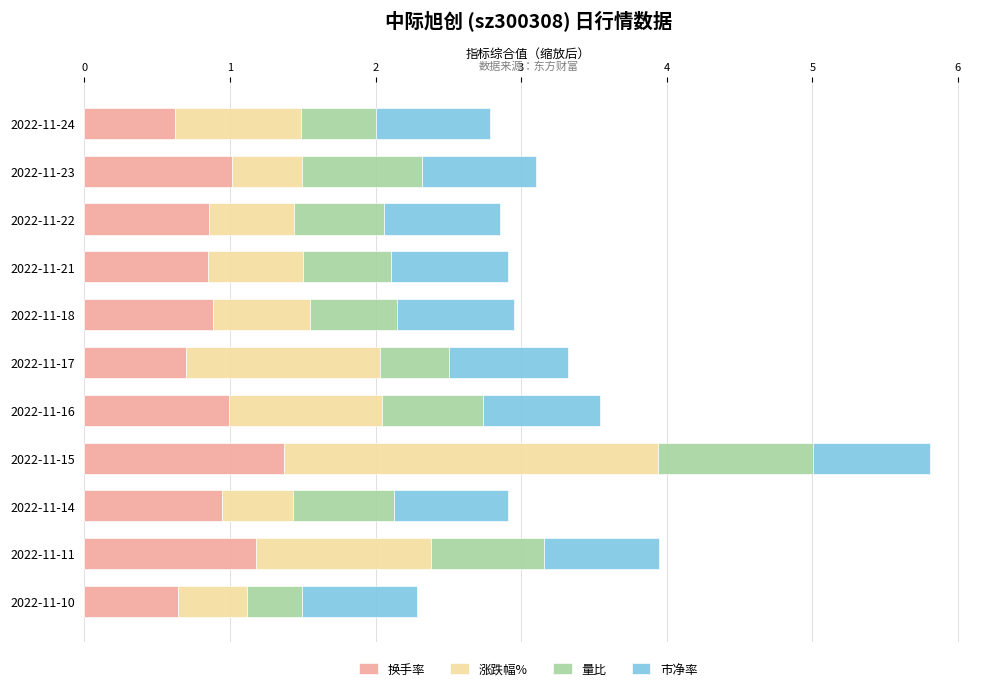

What is the difference between the second highest and second lowest values in the 换手率 series?

0.5